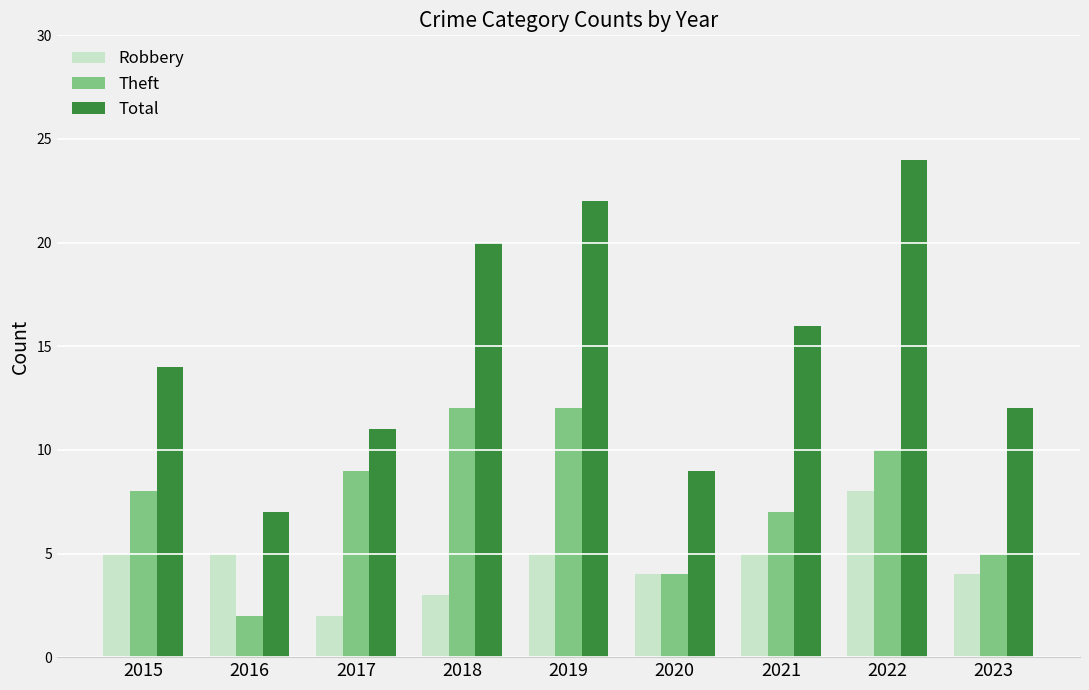

Which category has the lowest value in the Total series?

2016